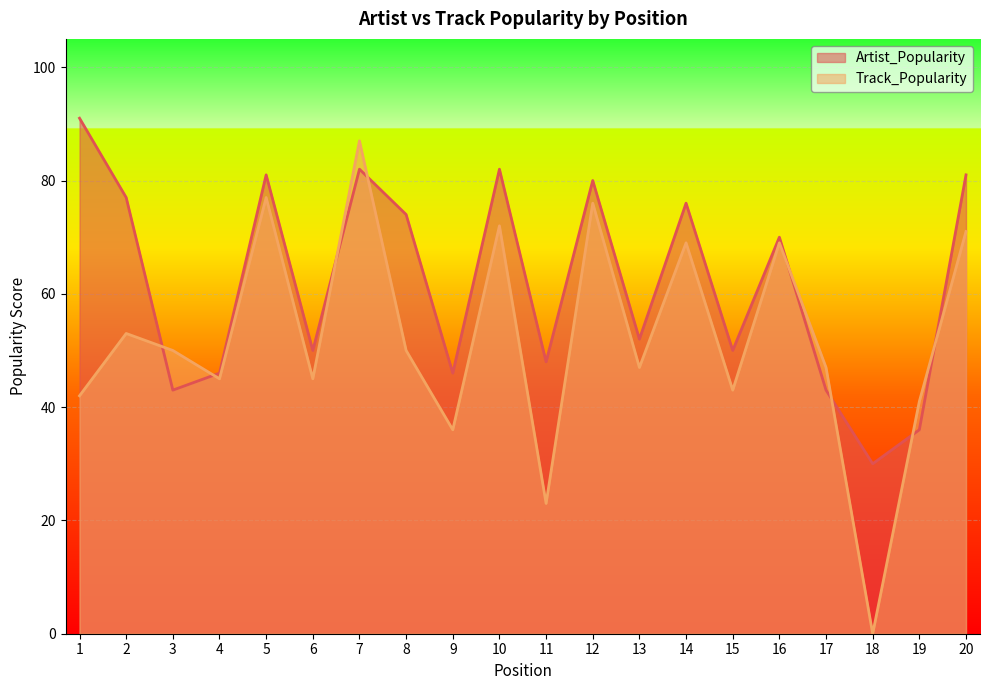

What is the spread (max minus min) of values at 17?

4